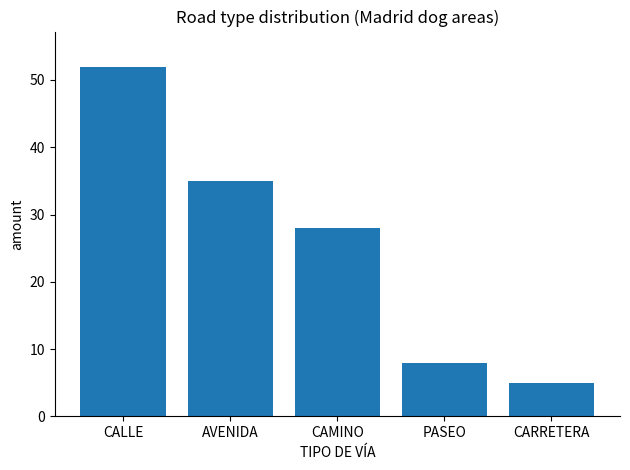

How many series are shown in this chart?

1